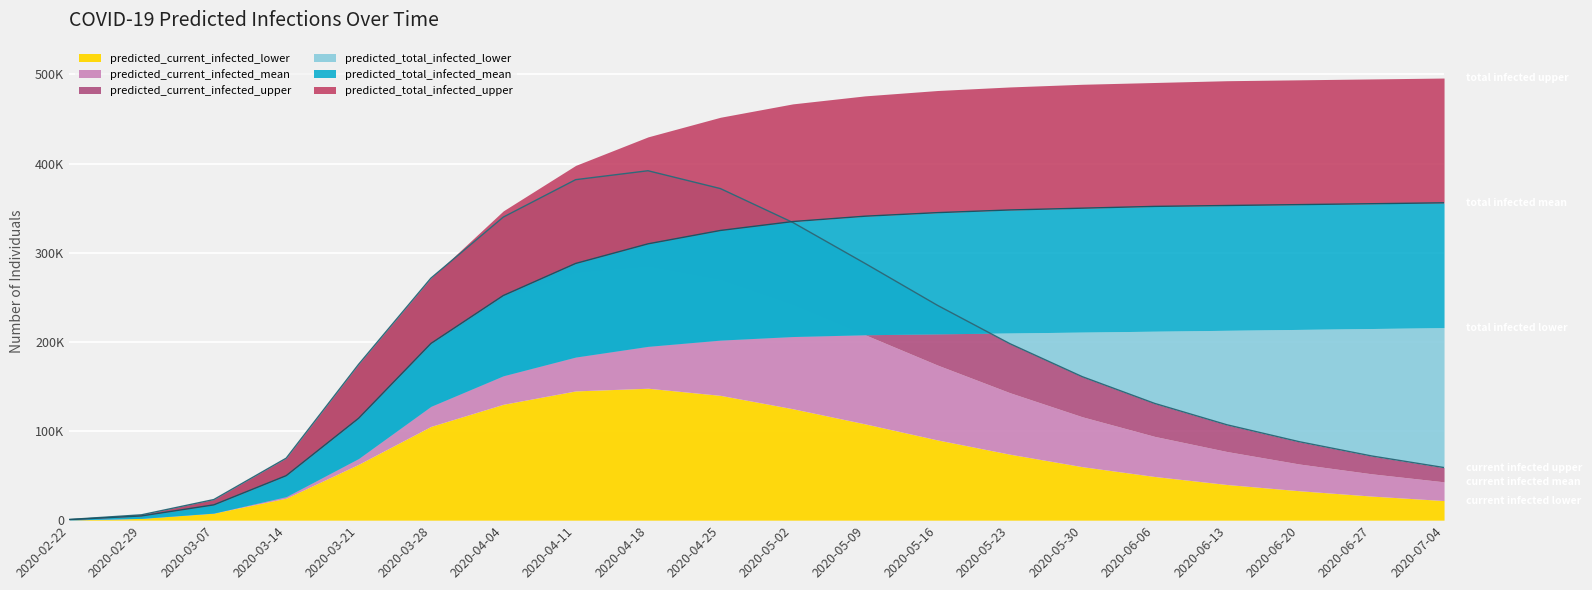

What is the value of the predicted_total_infected_mean point at the 1st from the left?

595